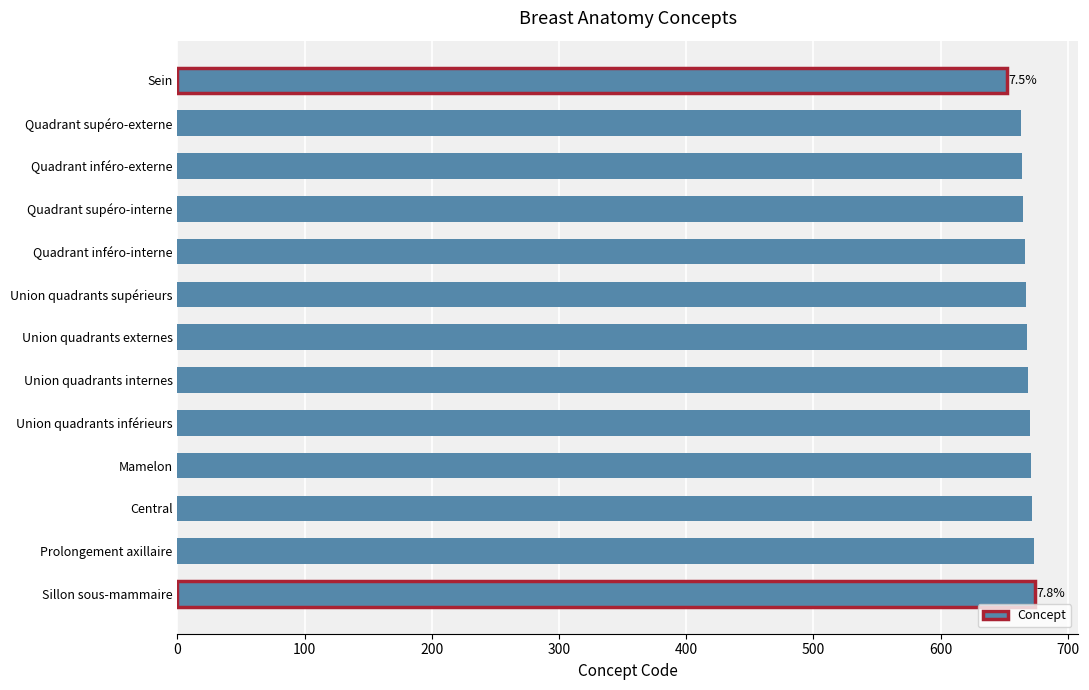

What is the value of the 2nd bar from the top?

663